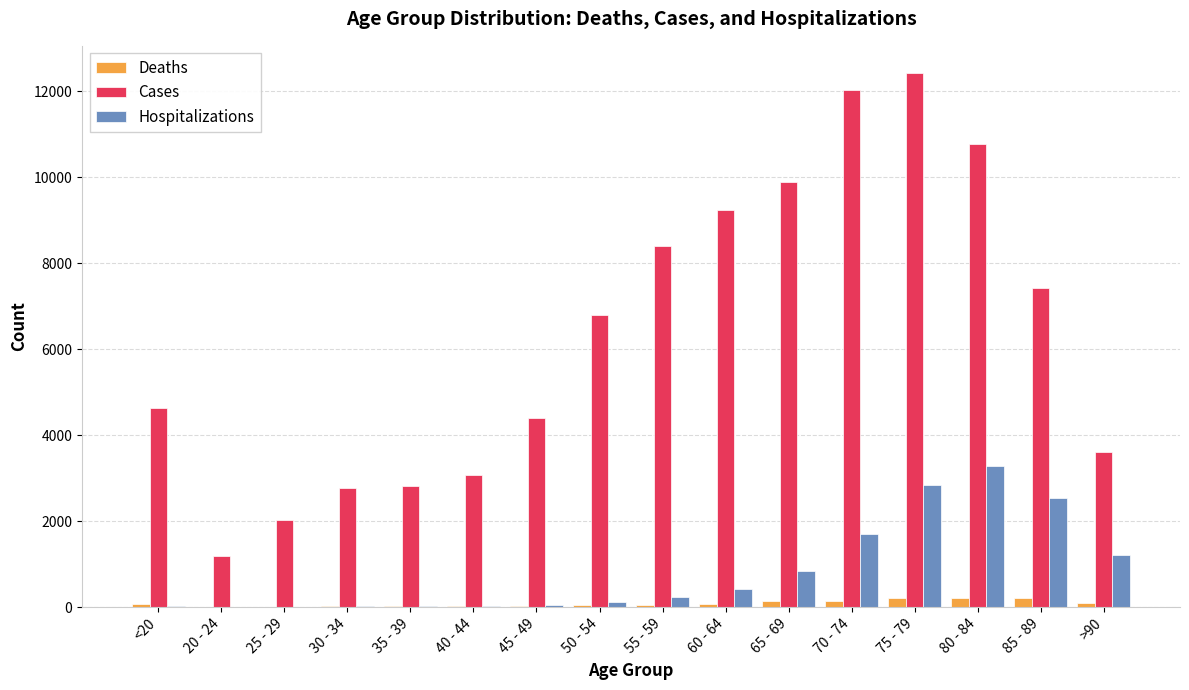

Between 45 - 49 and 60 - 64, which series saw the biggest shift?

Cases